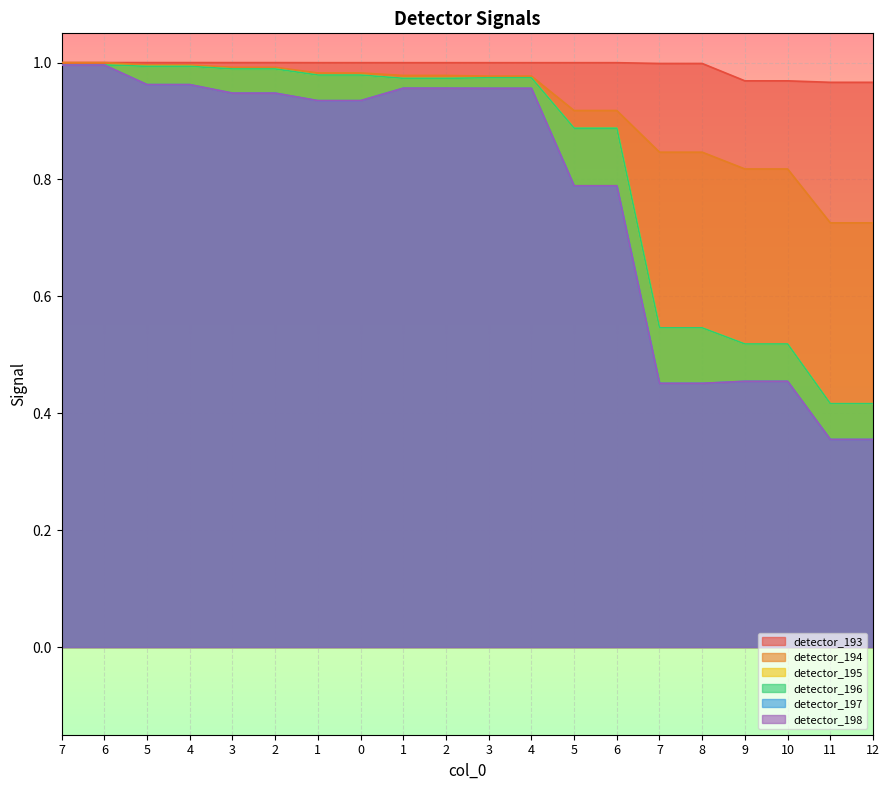

Reading left to right, what are all the values shown in this chart?

detector_193: 1.0	1.0	1.0	1.0	1.0	1.0	1.0	1.0	1.0	1.0	1.0	1.0	1.0	1.0	1.0	1.0	1.0	1.0	1.0	1.0
detector_194: 1.0	1.0	1.0	1.0	1.0	1.0	1.0	1.0	1.0	1.0	1.0	1.0	0.9	0.9	0.8	0.8	0.8	0.8	0.7	0.7
detector_195: 1.0	1.0	1.0	1.0	1.0	1.0	1.0	1.0	1.0	1.0	1.0	1.0	0.9	0.9	0.5	0.5	0.5	0.5	0.4	0.4
detector_196: 1.0	1.0	1.0	1.0	1.0	1.0	1.0	1.0	1.0	1.0	1.0	1.0	0.9	0.9	0.5	0.5	0.5	0.5	0.4	0.4
detector_197: 1.0	1.0	1.0	1.0	0.9	0.9	0.9	0.9	1.0	1.0	1.0	1.0	0.8	0.8	0.5	0.5	0.5	0.5	0.4	0.4
detector_198: 1.0	1.0	1.0	1.0	0.9	0.9	0.9	0.9	1.0	1.0	1.0	1.0	0.8	0.8	0.5	0.5	0.5	0.5	0.4	0.4